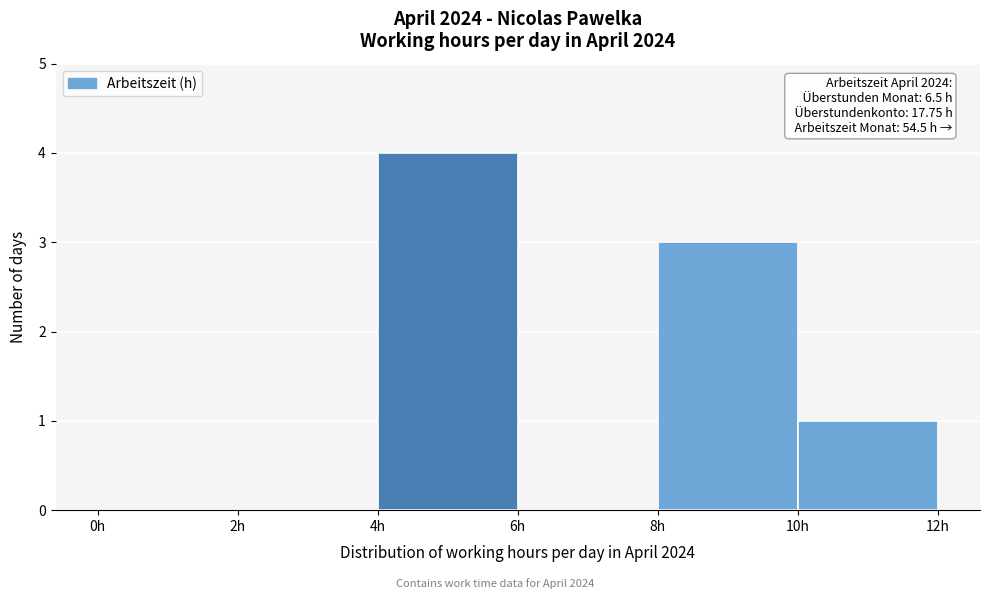

Which range on the x-axis has the tallest bar?

4 to 6